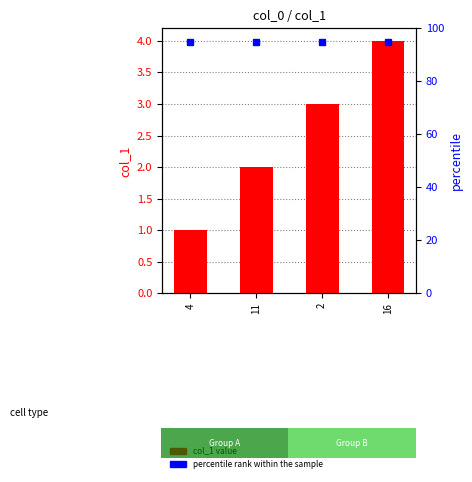

How many data points are less than 3?

2